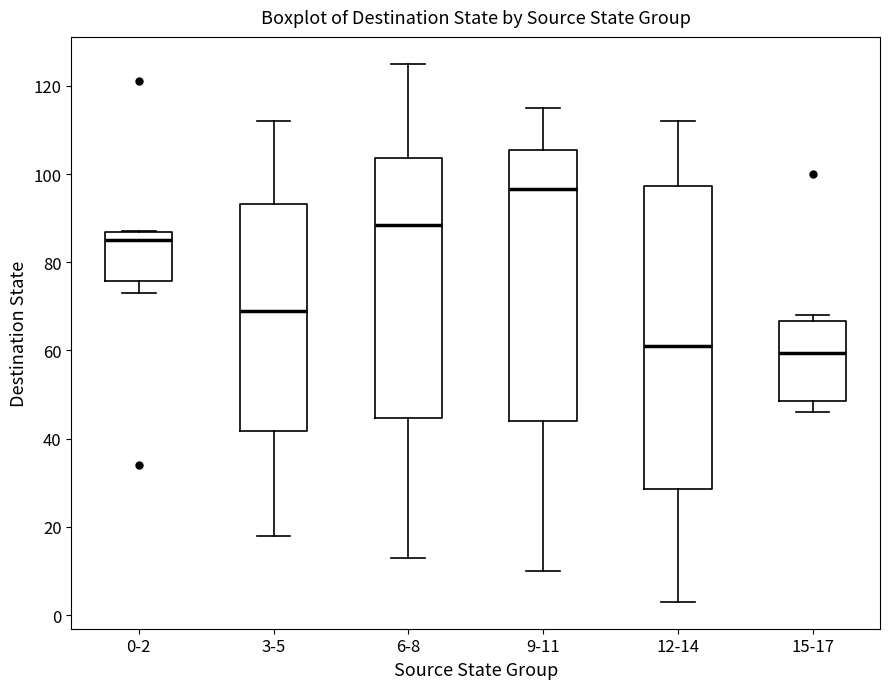

Reading left to right, transcribe this box plot: for each box, give where its median line is, the range the box spans, and where its two whiskers end, as read against the y-axis. The values are not printed on the chart, so give them approximately, as read against the axis.

0-2: median 86 (just below the box's upper edge), box 76 to 86, whiskers 74 to 88
3-5: median 70, box 42 to 94, whiskers 18 to 112
6-8: median 88, box 44 to 104, whiskers 14 to 126
9-11: median 96, box 44 to 106, whiskers 10 to 116
12-14: median 62, box 28 to 98, whiskers 4 to 112
15-17: median 60, box 48 to 66, whiskers 46 to 68